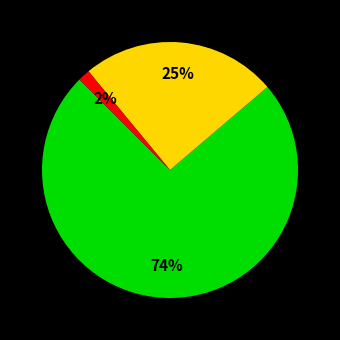

Does any single category account for the majority?

Yes